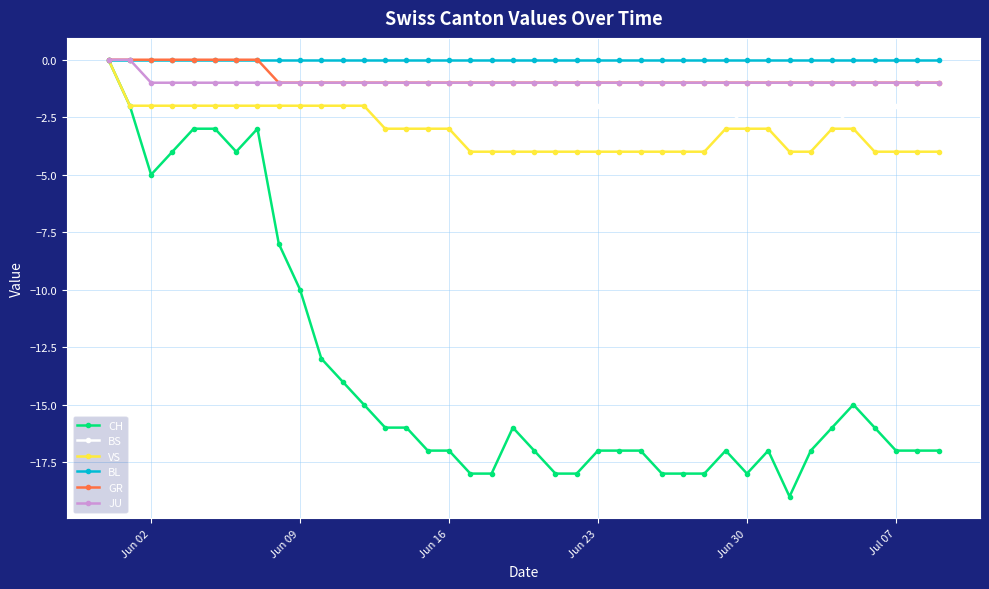

True or false: CH has more than 2 interior local peaks.

True